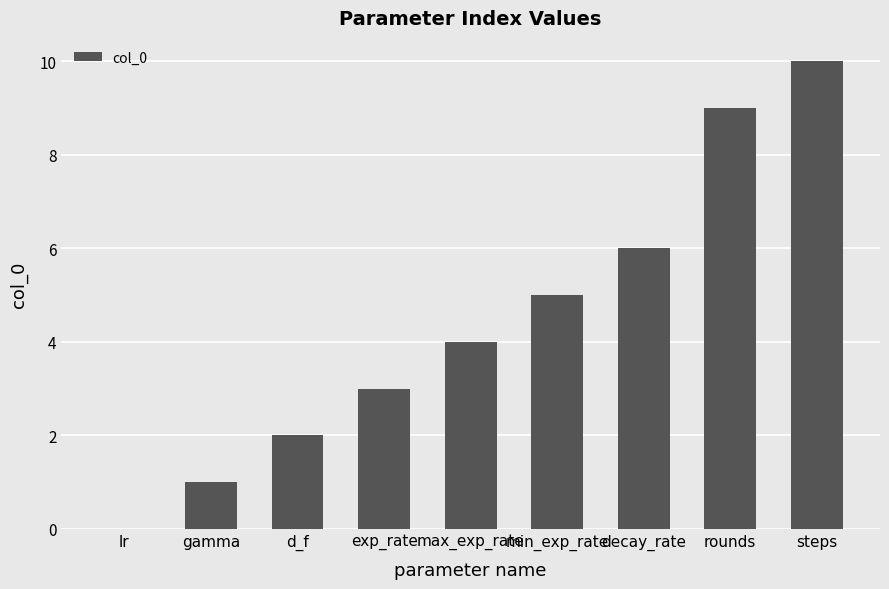

Reading right to left, what are all the values shown in this chart?

10	9	6	5	4	3	2	1	0